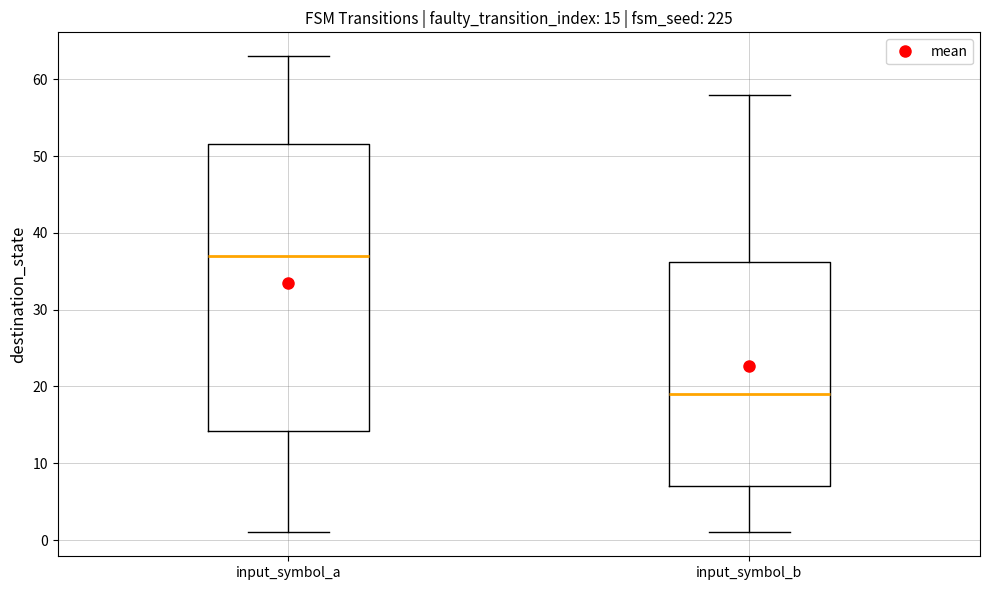

Which box's median line is the highest?

input_symbol_a